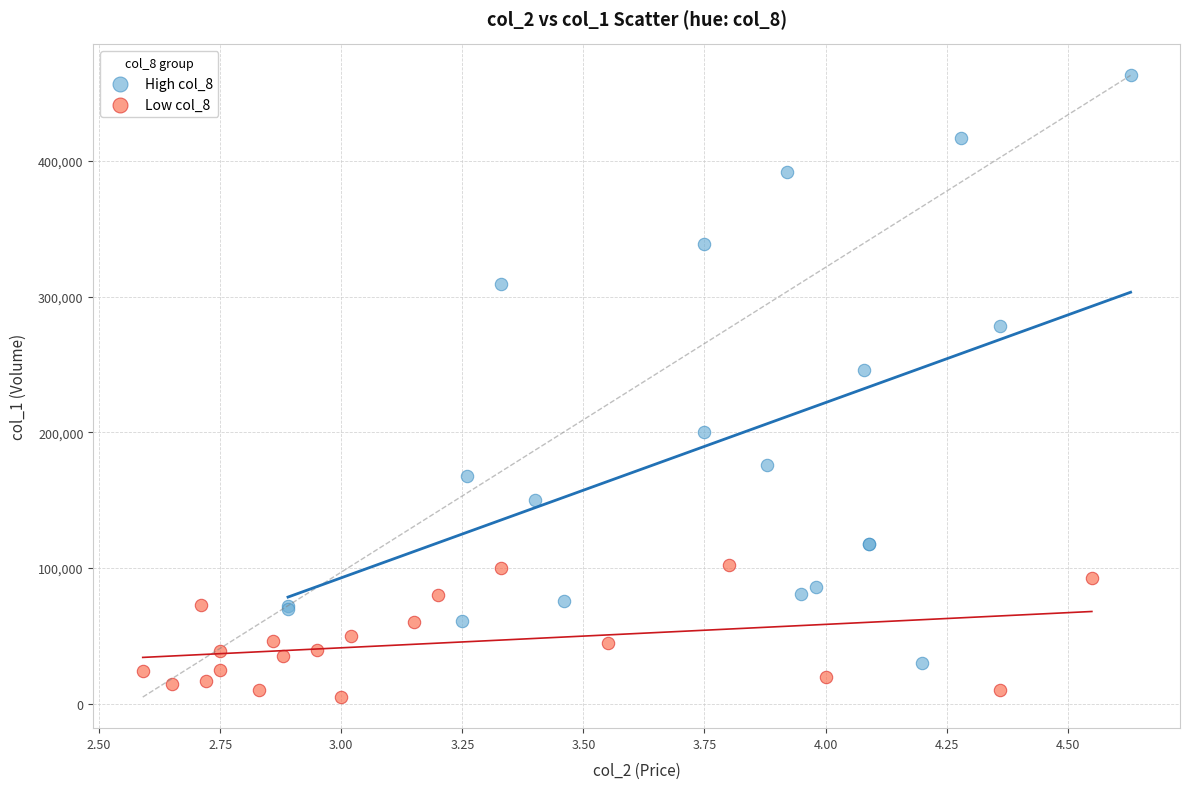

Which series reaches the minimum Y coordinate?

Low col_8